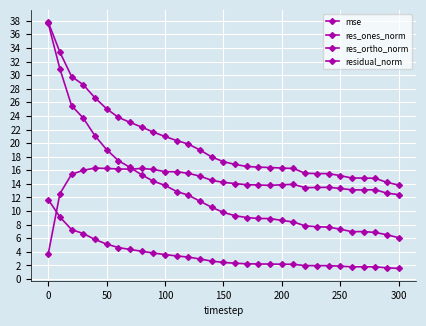

What is the value of the res_ones_norm point at the 4th from the left?

23.7